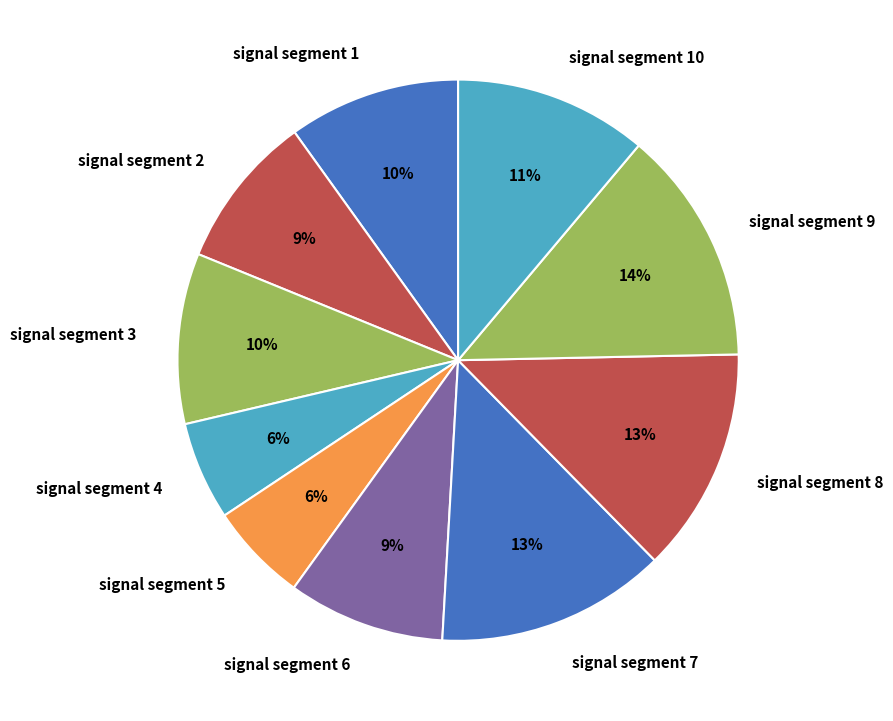

How many segments does this pie chart have?

10